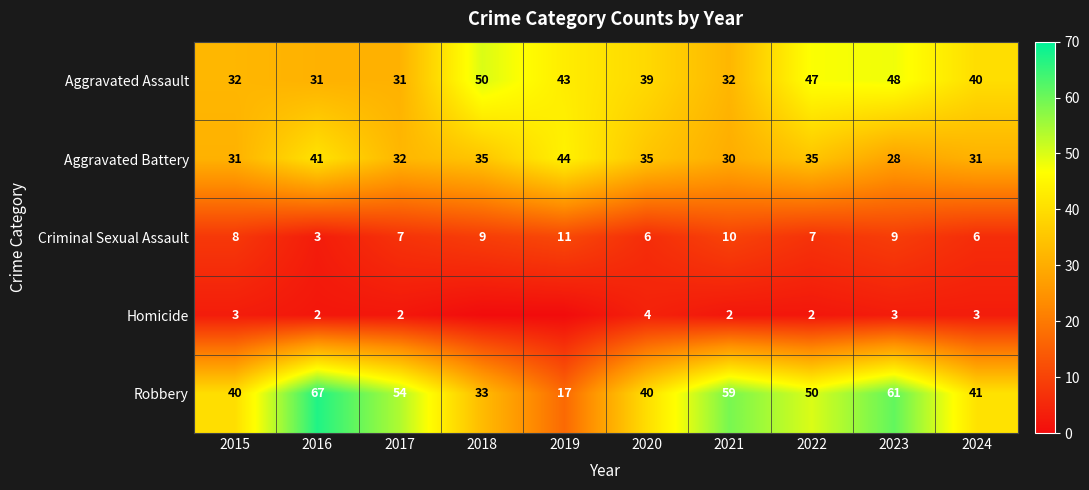

What is the spread (max minus min) of values at 2018?

50